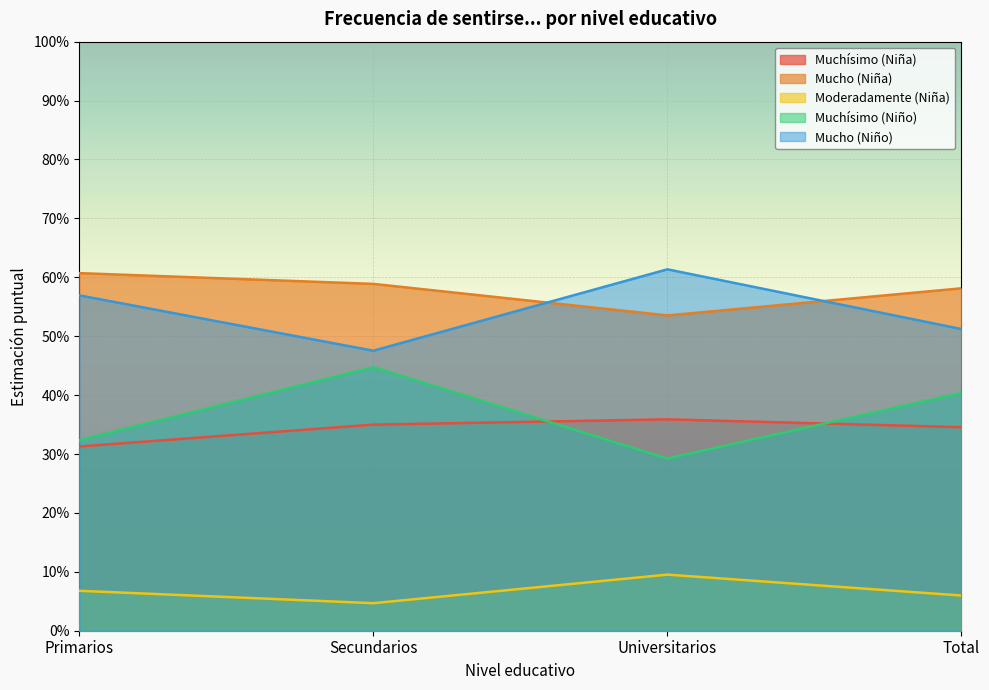

What is the spread (max minus min) of values at Secundarios?

0.5